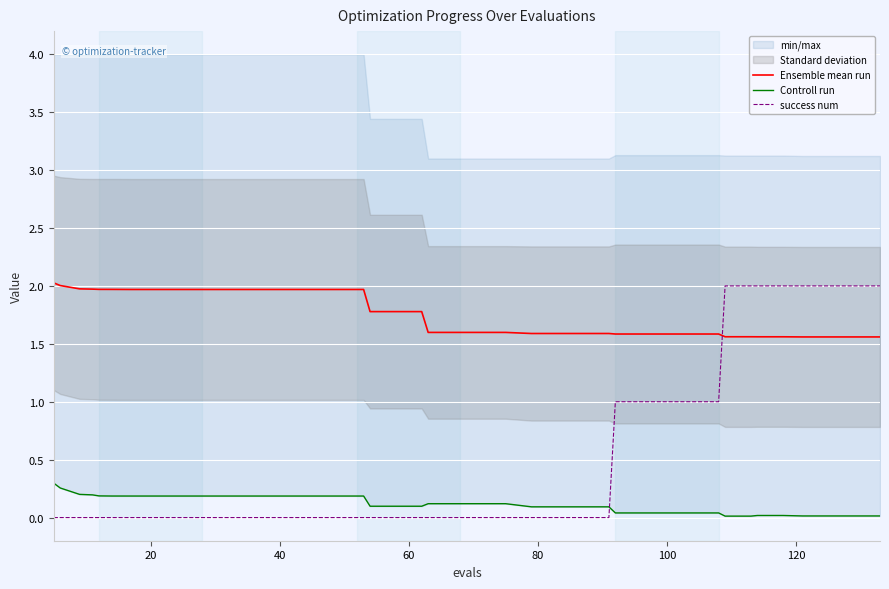

What is the highest value of the success num series?

2.0